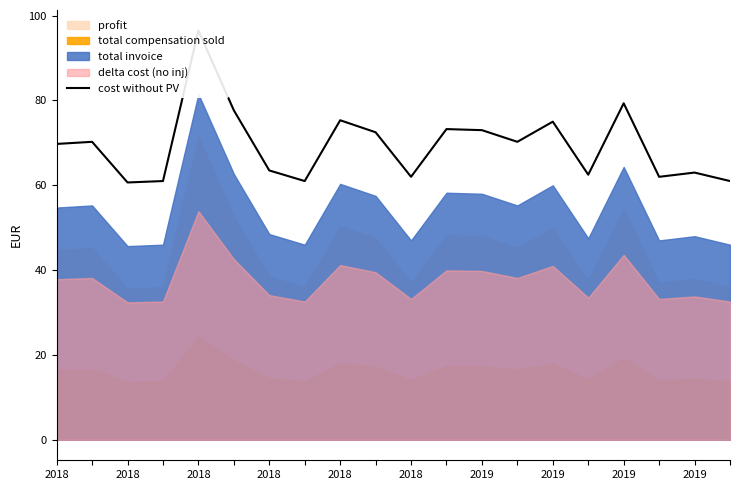

Which category has the lowest value across all series?

2018